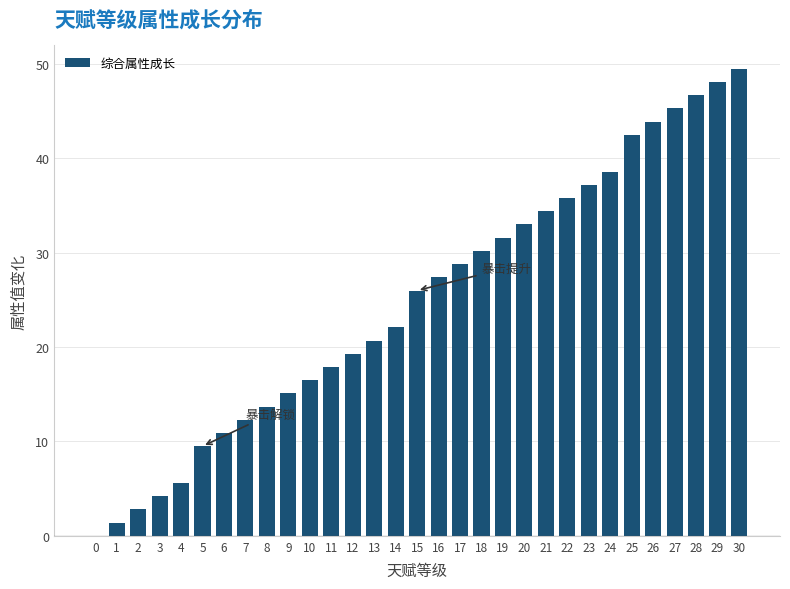

Which category has the highest value across all series?

30